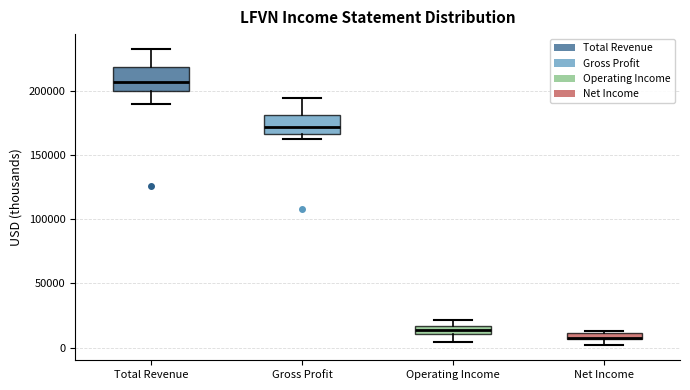

Which box has the lowest median line?

Net Income